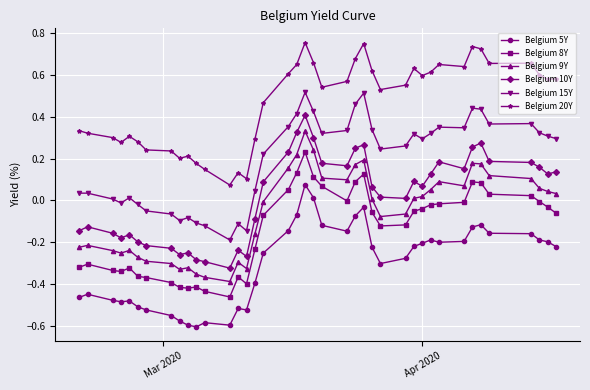

True or false: Belgium 5Y and Belgium 20Y cross at least once.

False